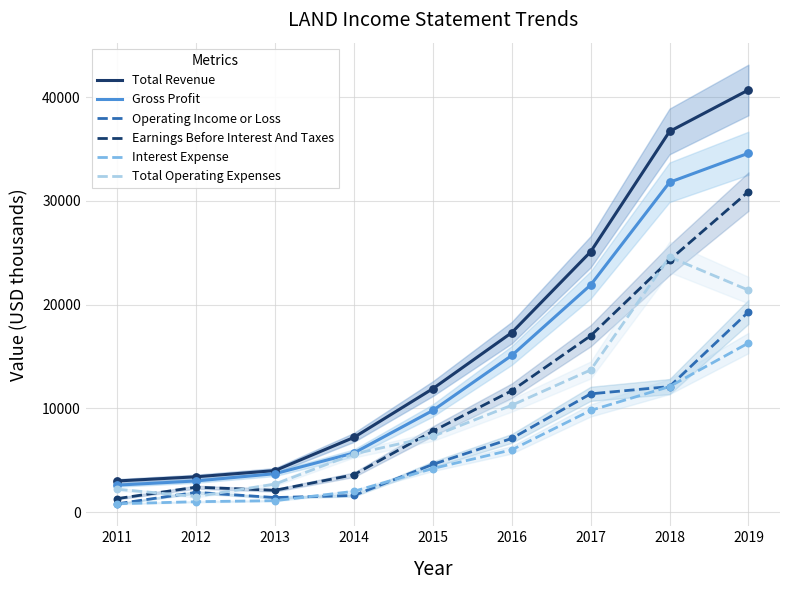

What are all the series names shown in the legend?

Total Revenue, Gross Profit, Operating Income or Loss, Earnings Before Interest And Taxes, Interest Expense, Total Operating Expenses